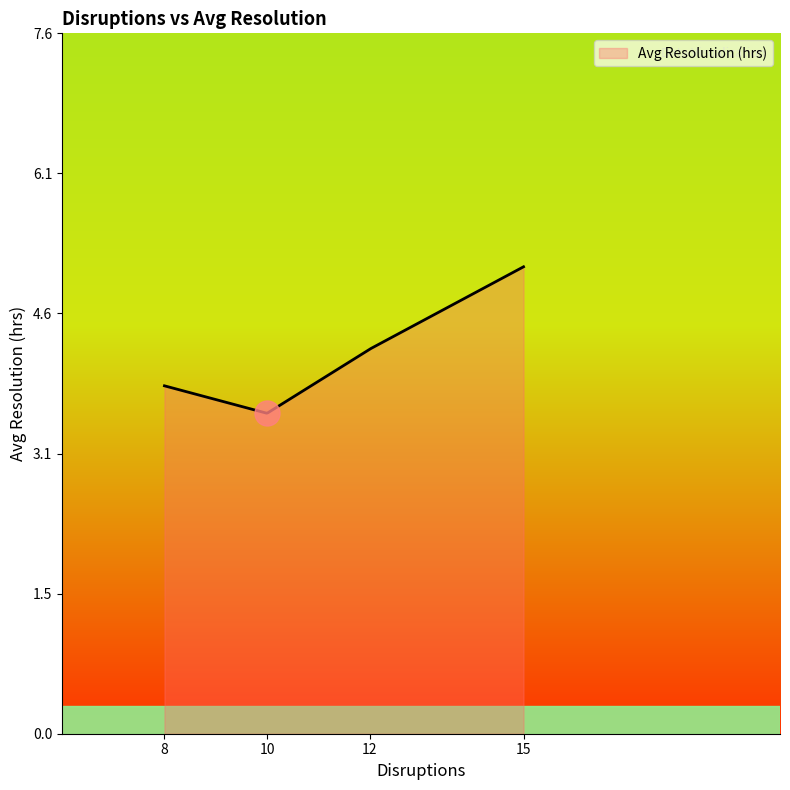

What is the maximum value shown in the chart?

5.1